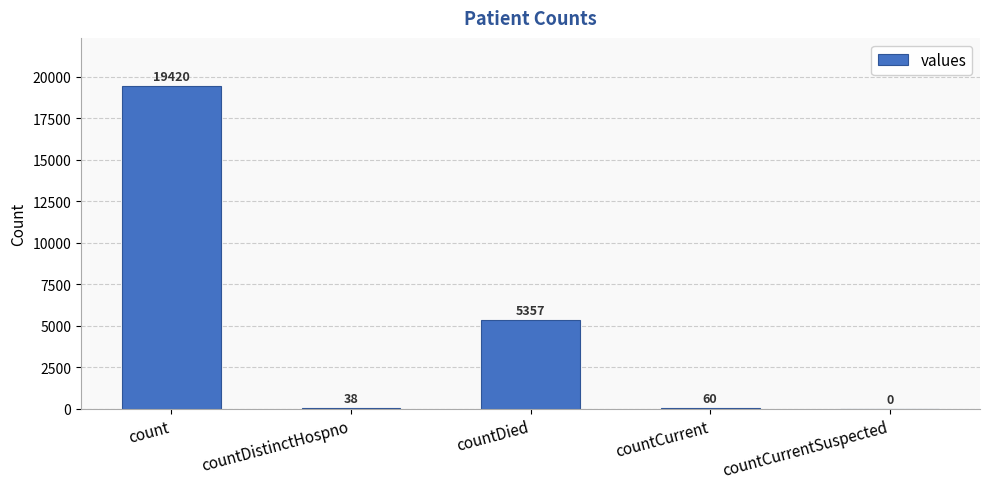

Which has a higher value, countDistinctHospno or countDied?

countDied